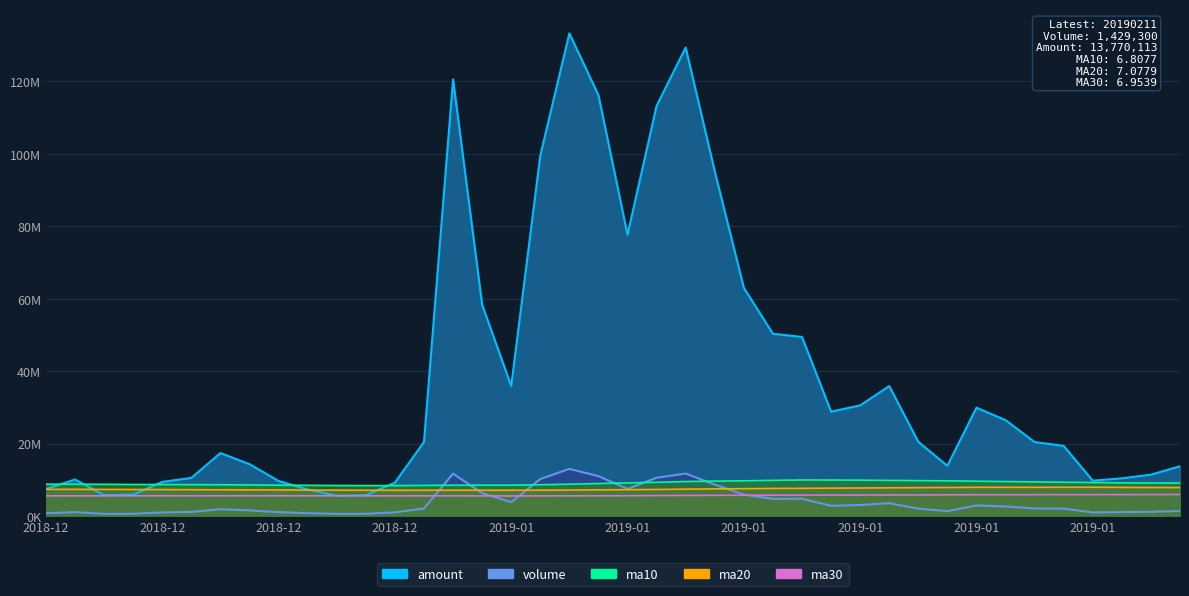

Which series has the largest total across all categories?

amount